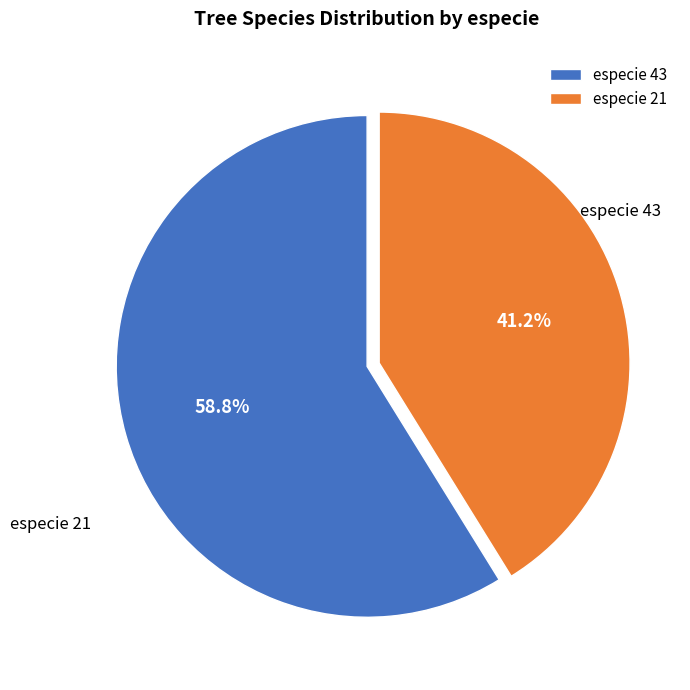

Is it true that especie 43 is 51% of the pie?

False